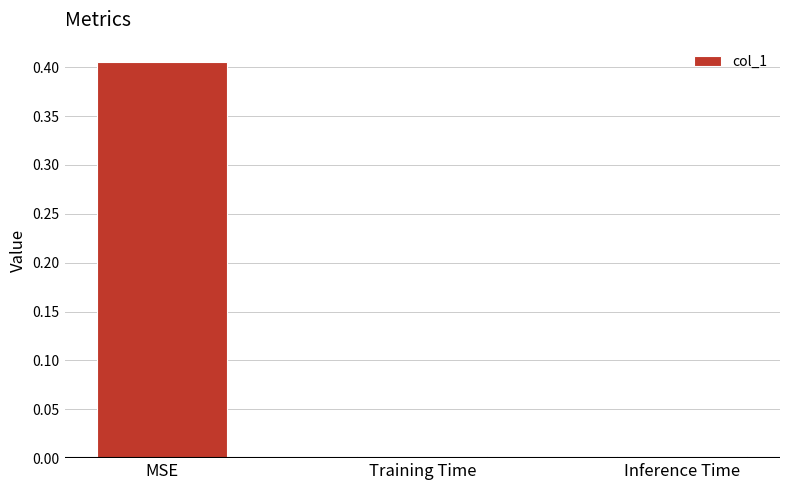

Which category has the highest value across all series?

MSE